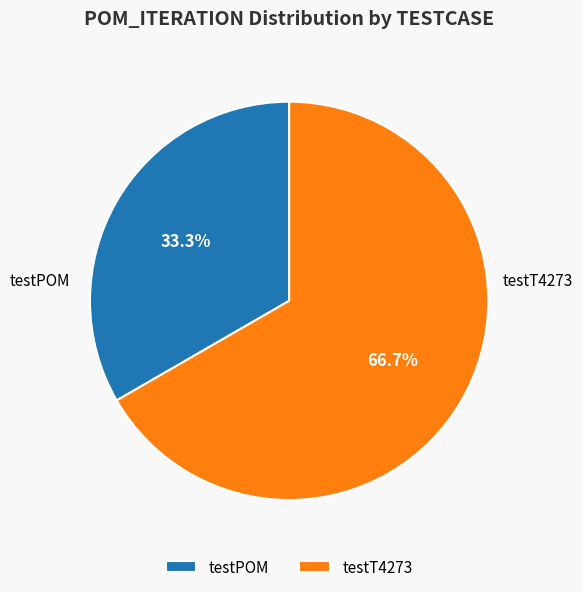

To the nearest percent, what is the difference between the largest and smallest slice percentages?

33%